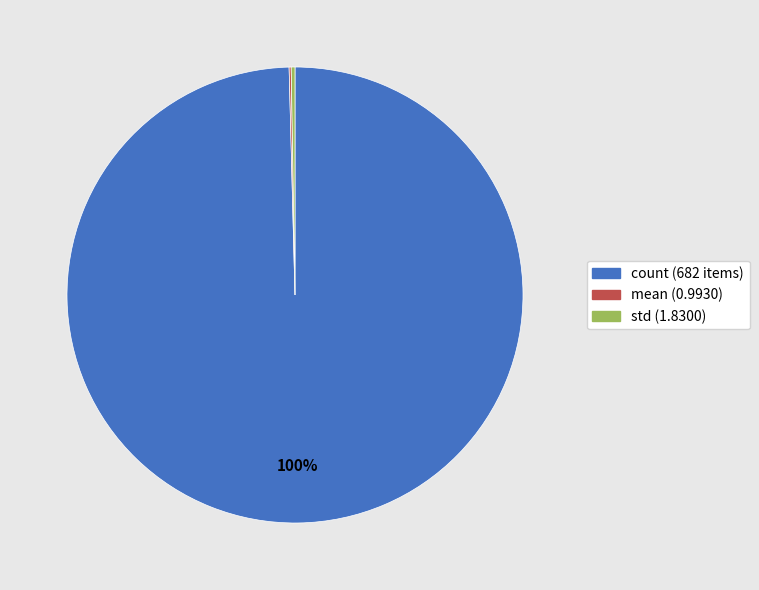

Which category has the biggest portion of the pie?

count